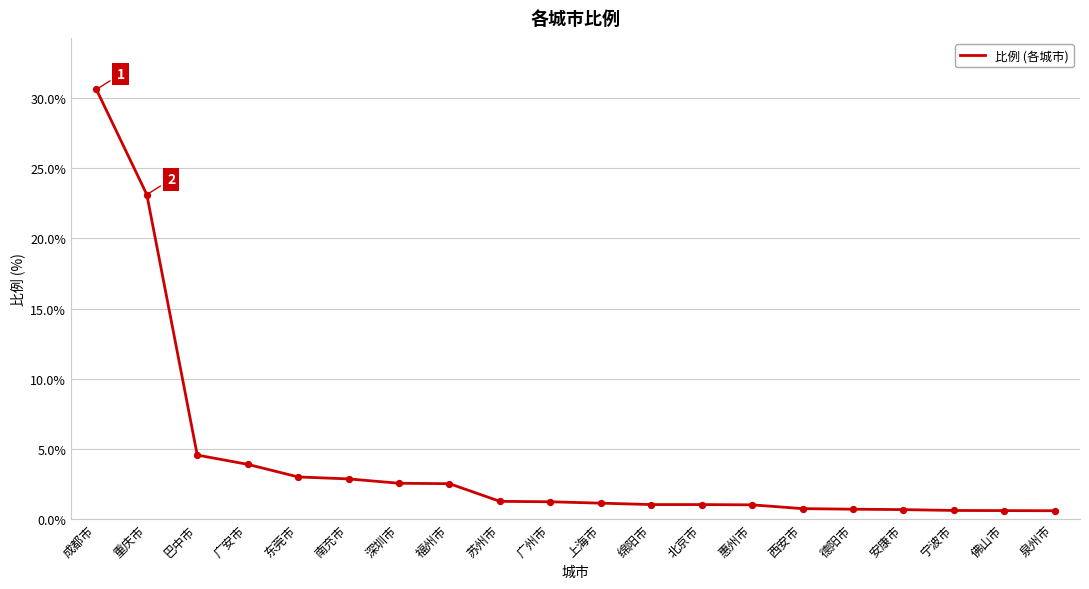

Approximately how many times larger is the value at 苏州市 compared to 深圳市?

0.5